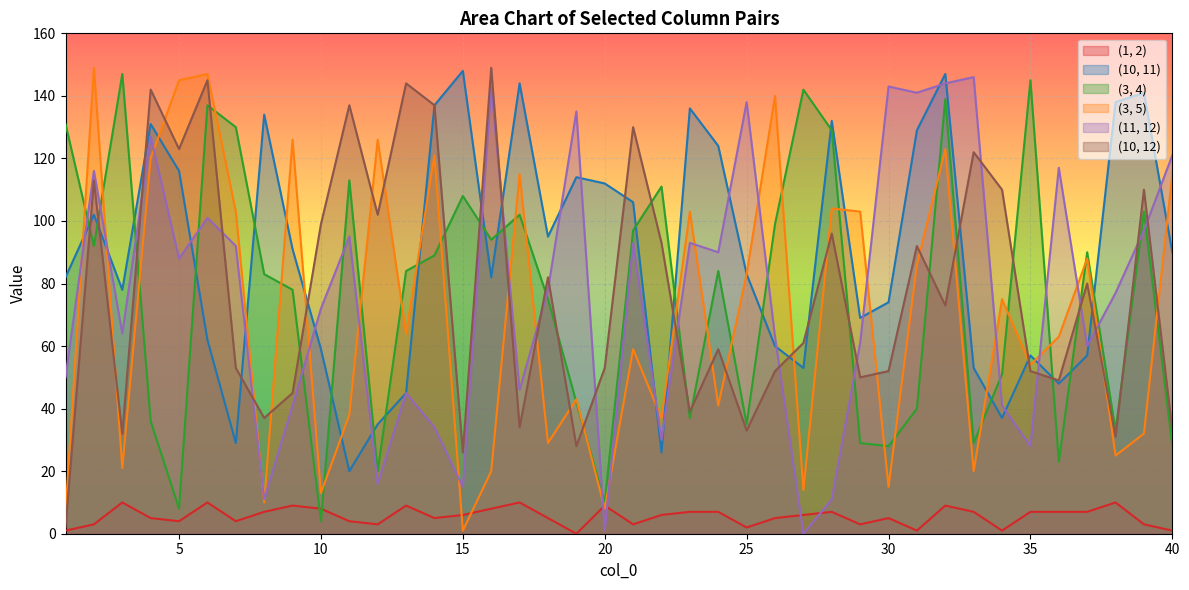

What is the average value of the (11, 12) series?

77